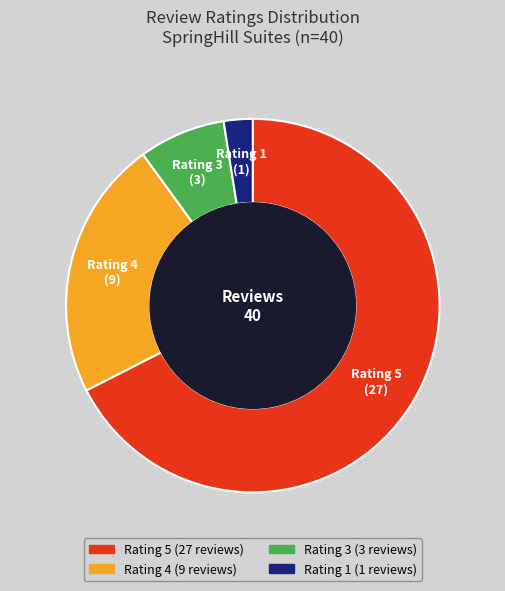

How many segments does this pie chart have?

4